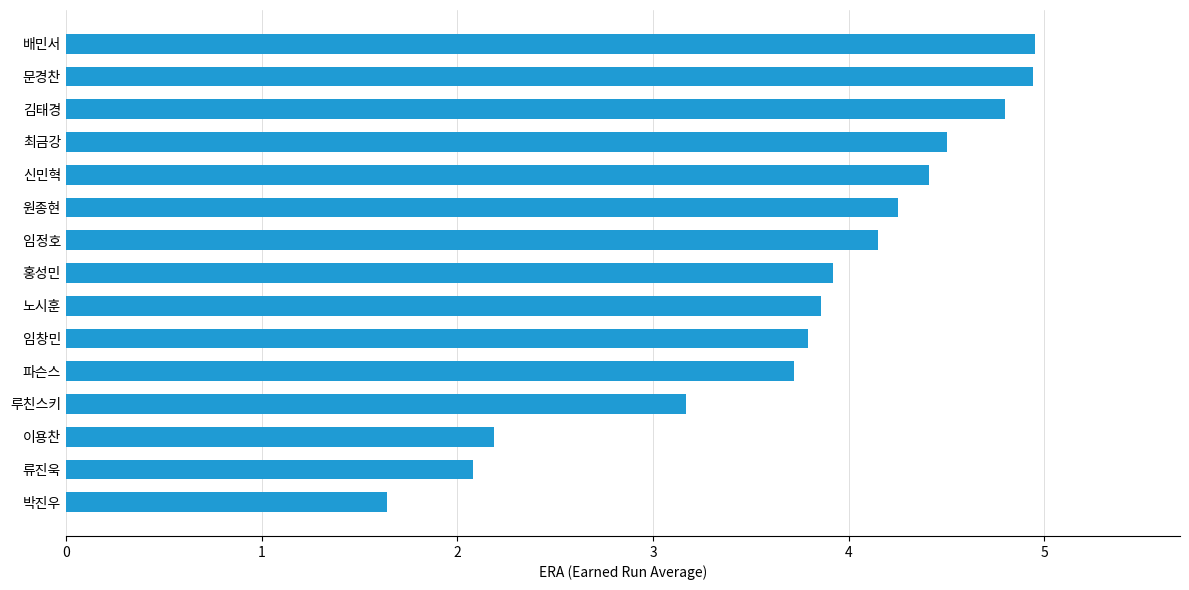

At which label is the value closest to 3?

루친스키